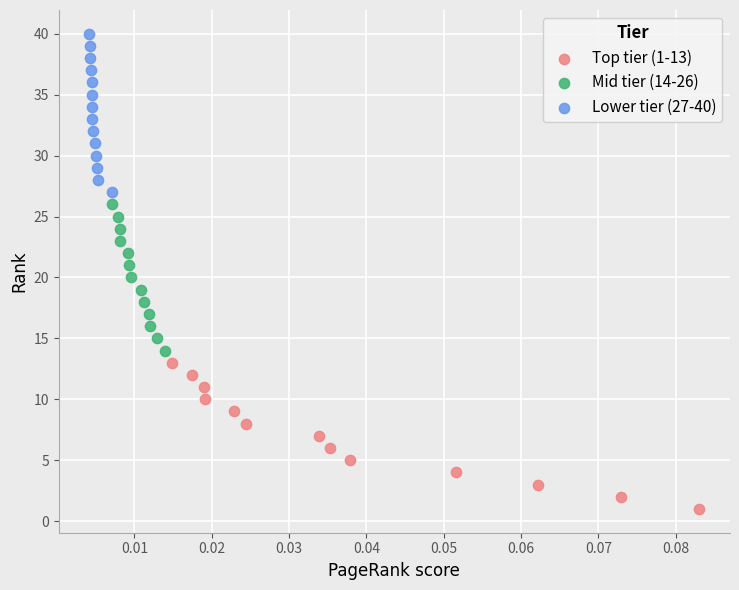

Which series reaches the maximum Y coordinate?

Lower tier (27-40)